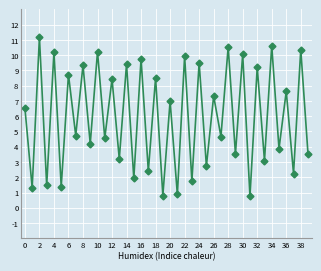

What is the average value?

5.9